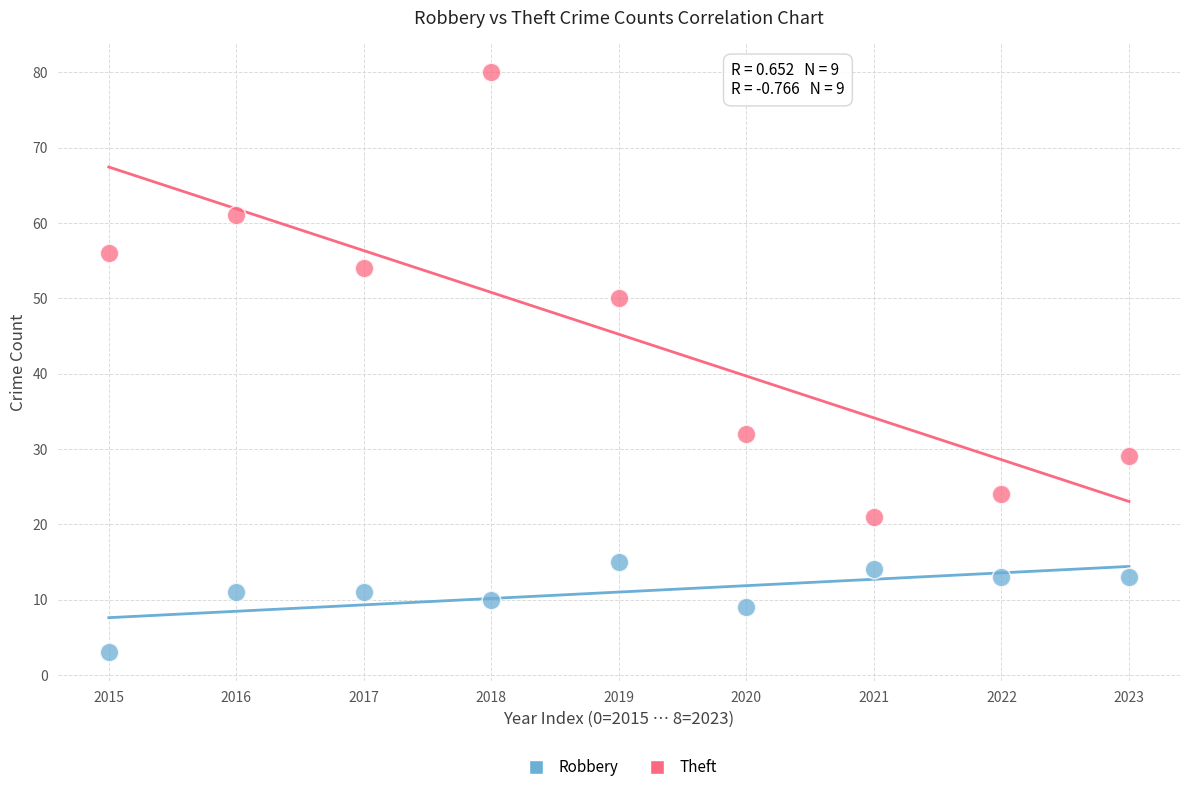

Which series contains the lowest Y value?

Robbery